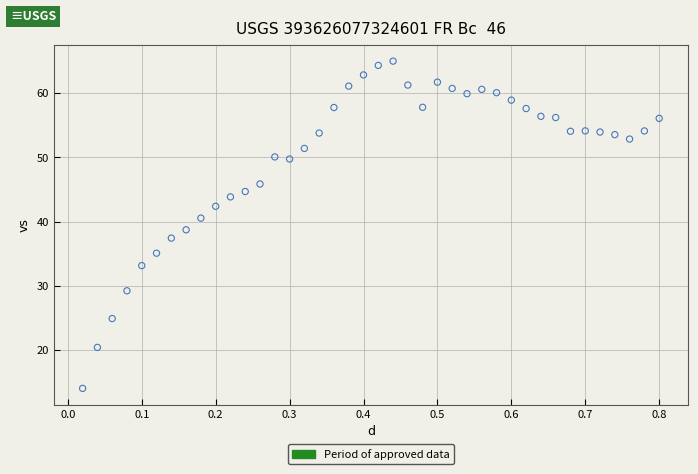

What is the range of Y values (max minus min)?

50.9